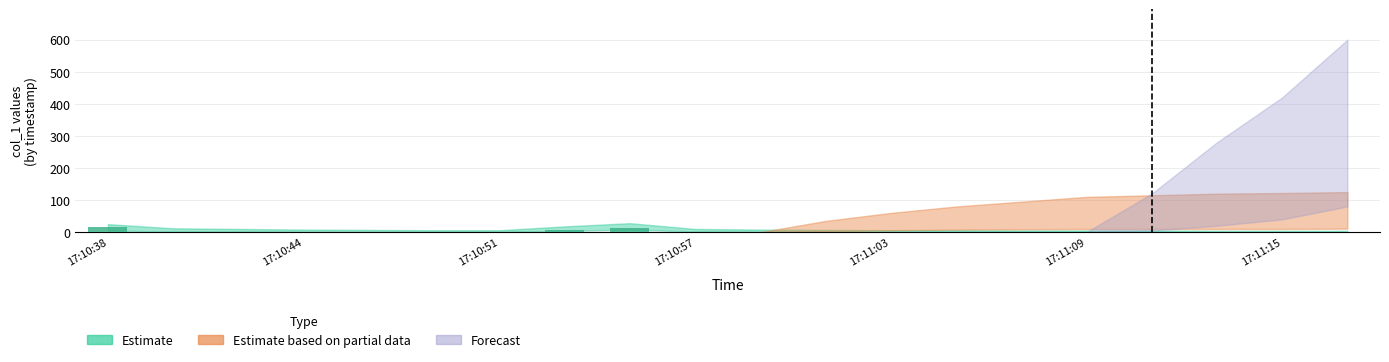

What is the maximum value shown in the chart?

17